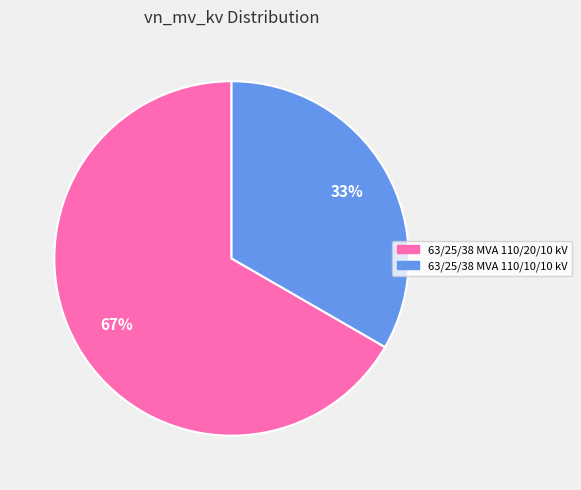

How many slices are in this pie chart?

2